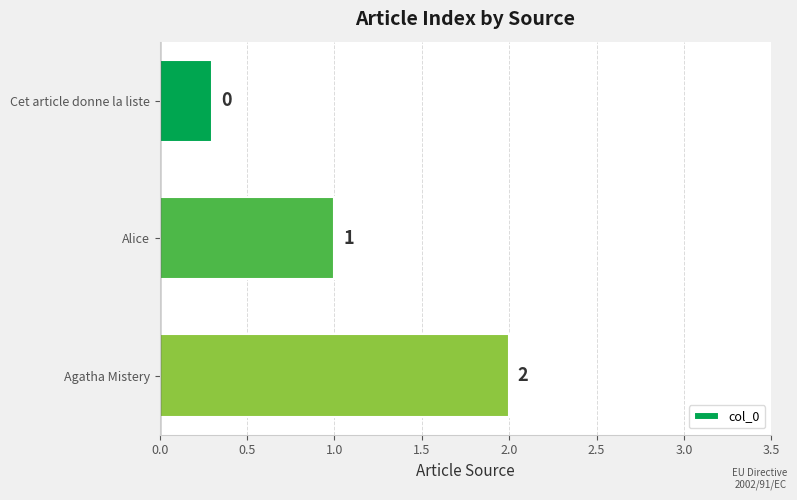

The value at Agatha Mistery is 2.0. True or false?

True